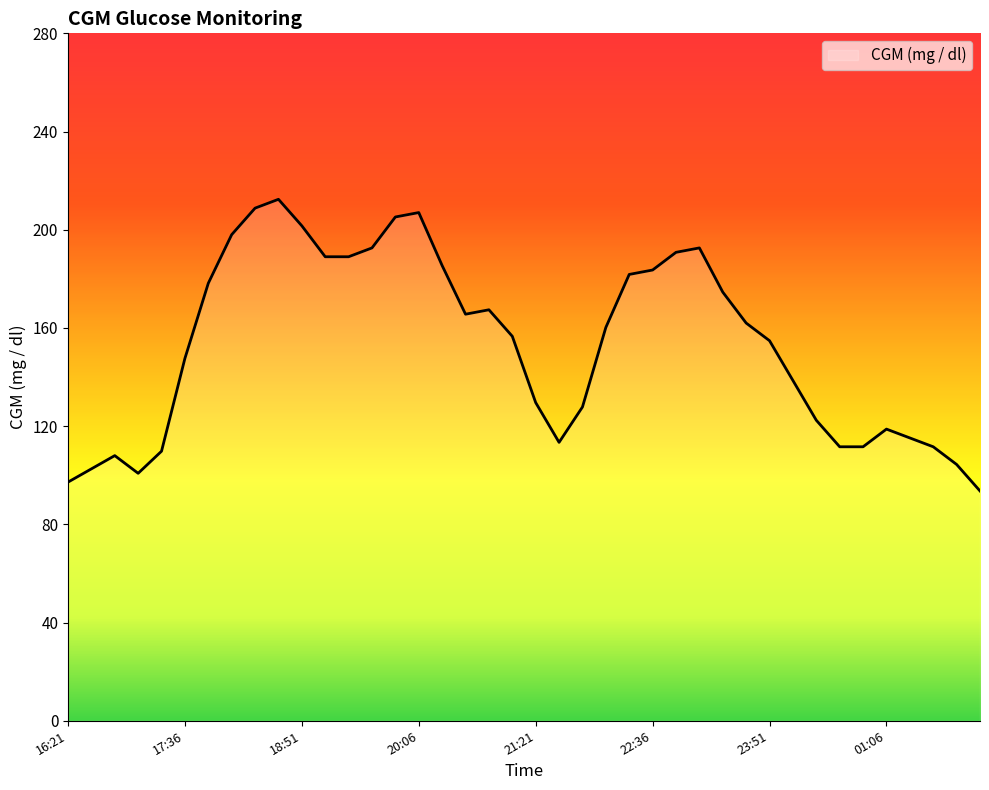

True or false: the data has more than 0 interior local peaks.

True